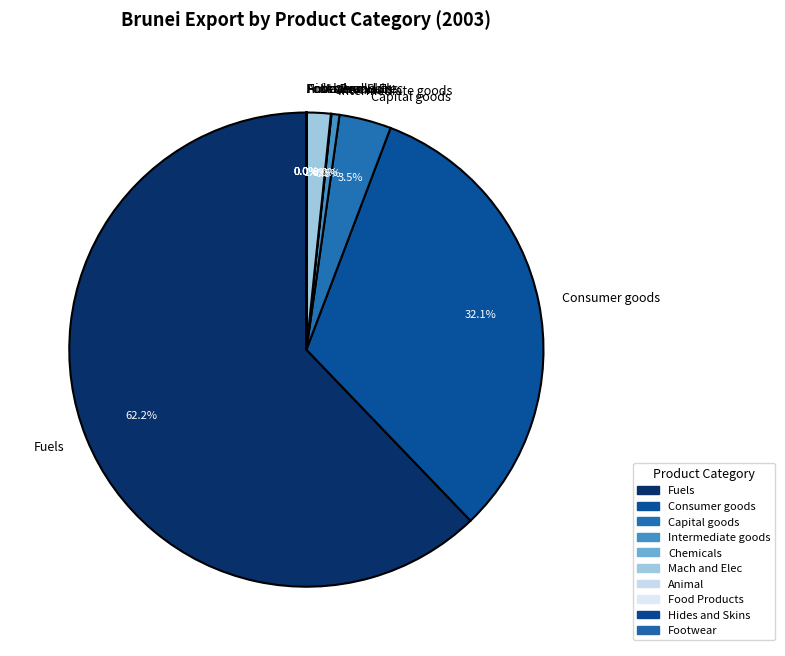

What is the largest slice in the pie chart?

Fuels